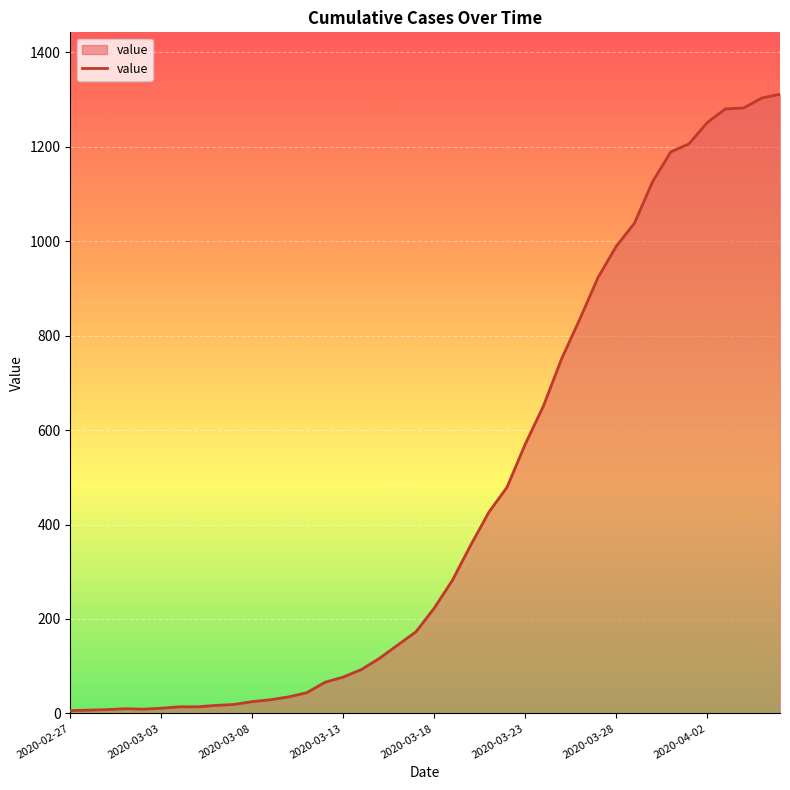

What is the maximum value shown in the chart?

1311